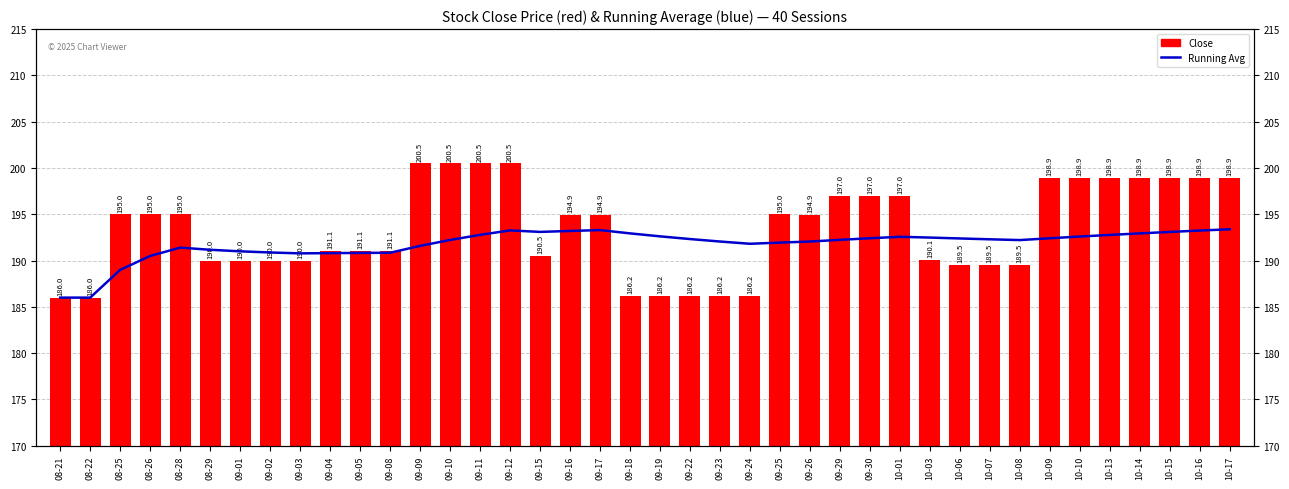

The Running Avg series shows 272.7 at 08-21. True or false?

False